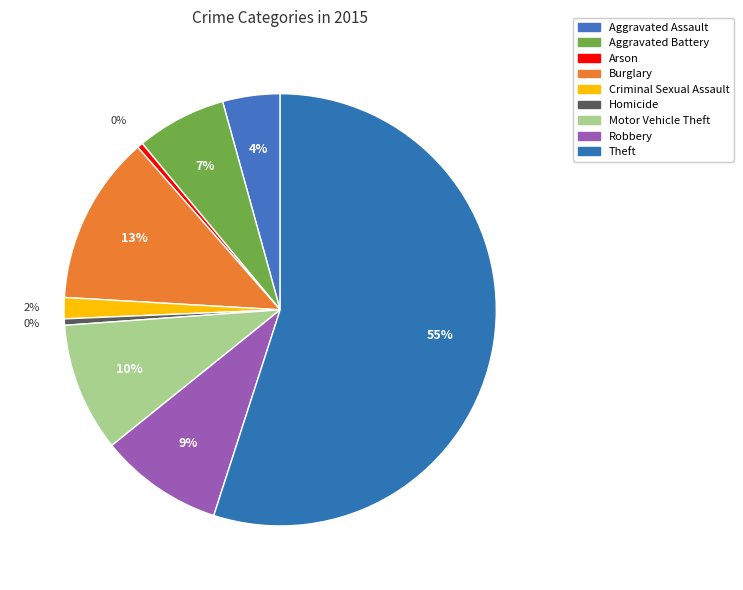

Is the sum of Aggravated Battery and Robbery greater than half?

No